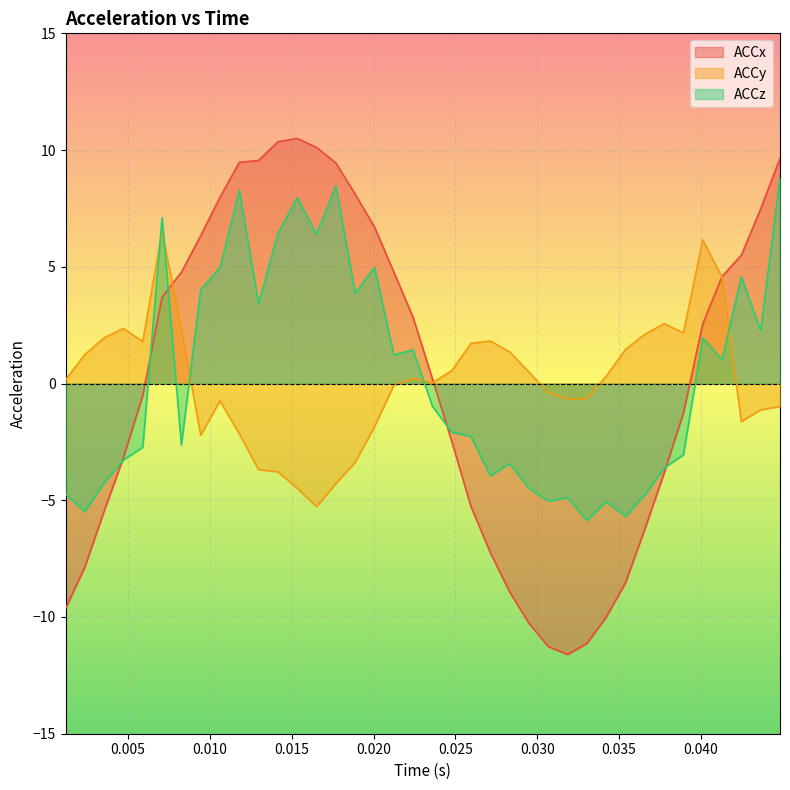

Rank the series by their maximum value, from highest to lowest.

ACCx, ACCz, ACCy